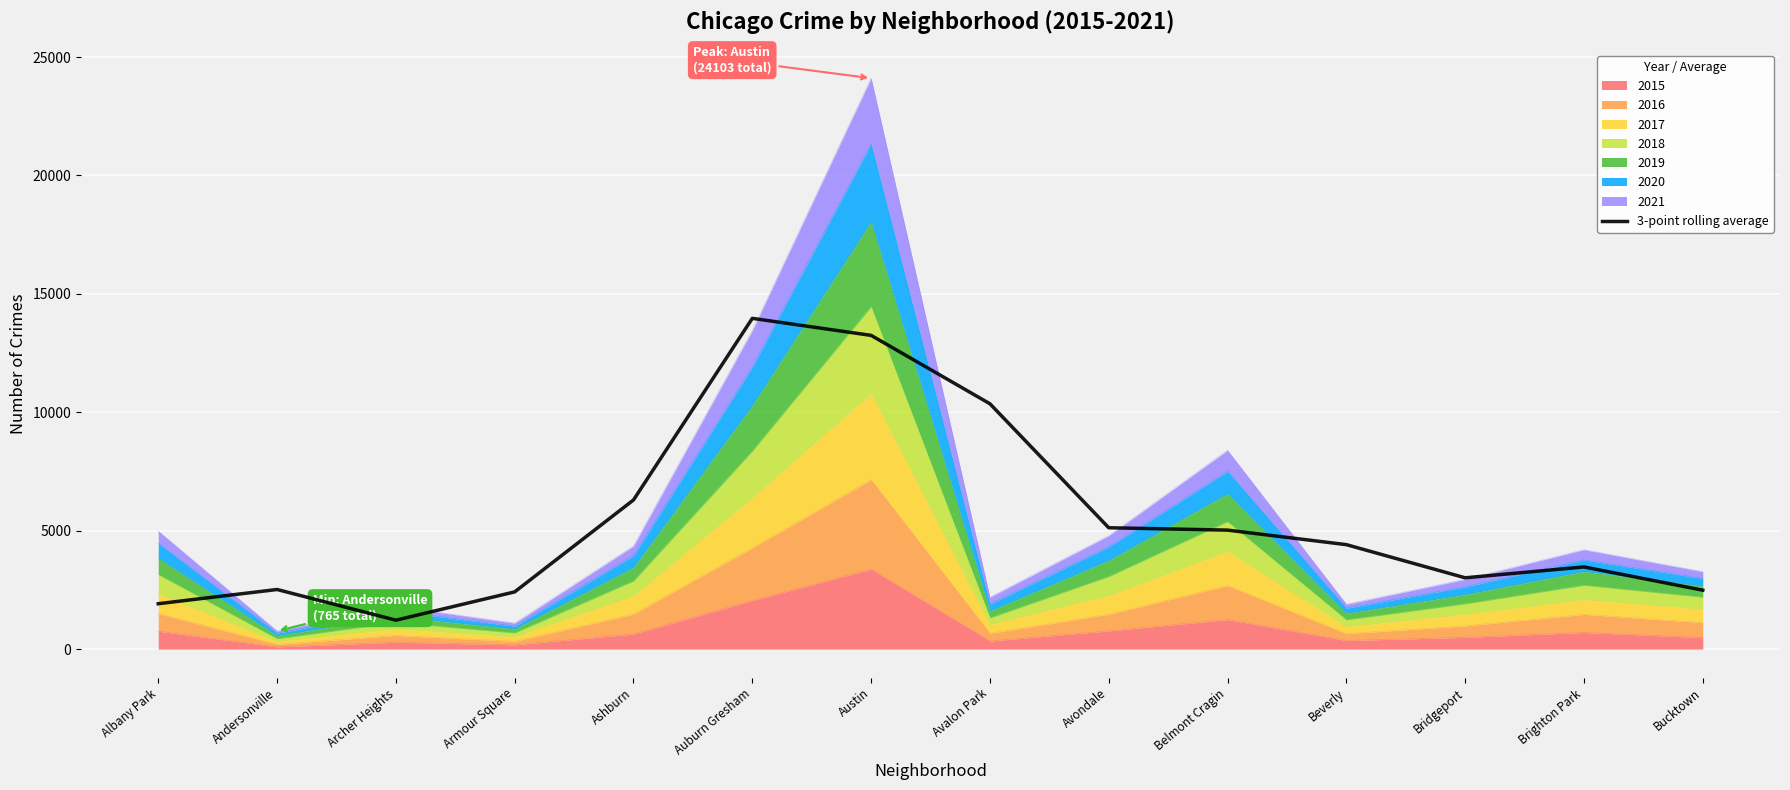

True or false: the data shows 3318.4 at Albany Park.

False